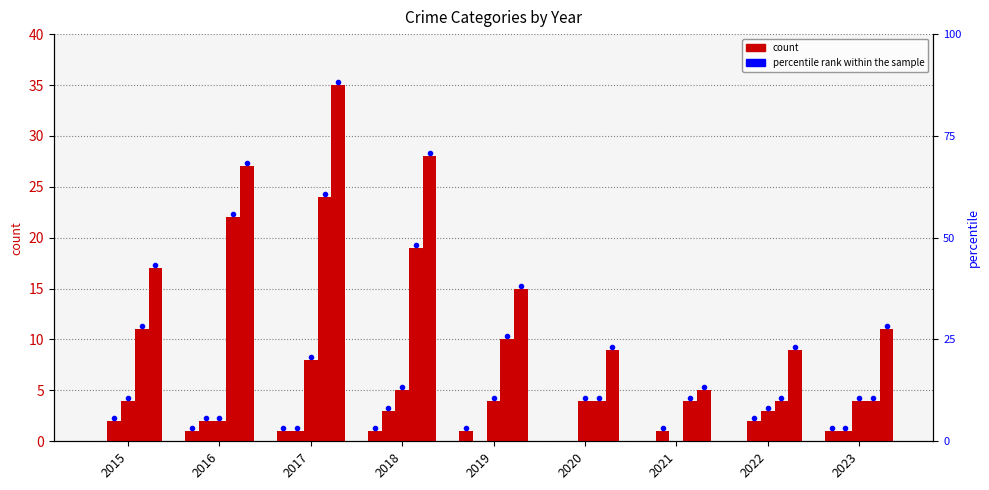

The Aggravated Battery series shows 2 at 2020. True or false?

False